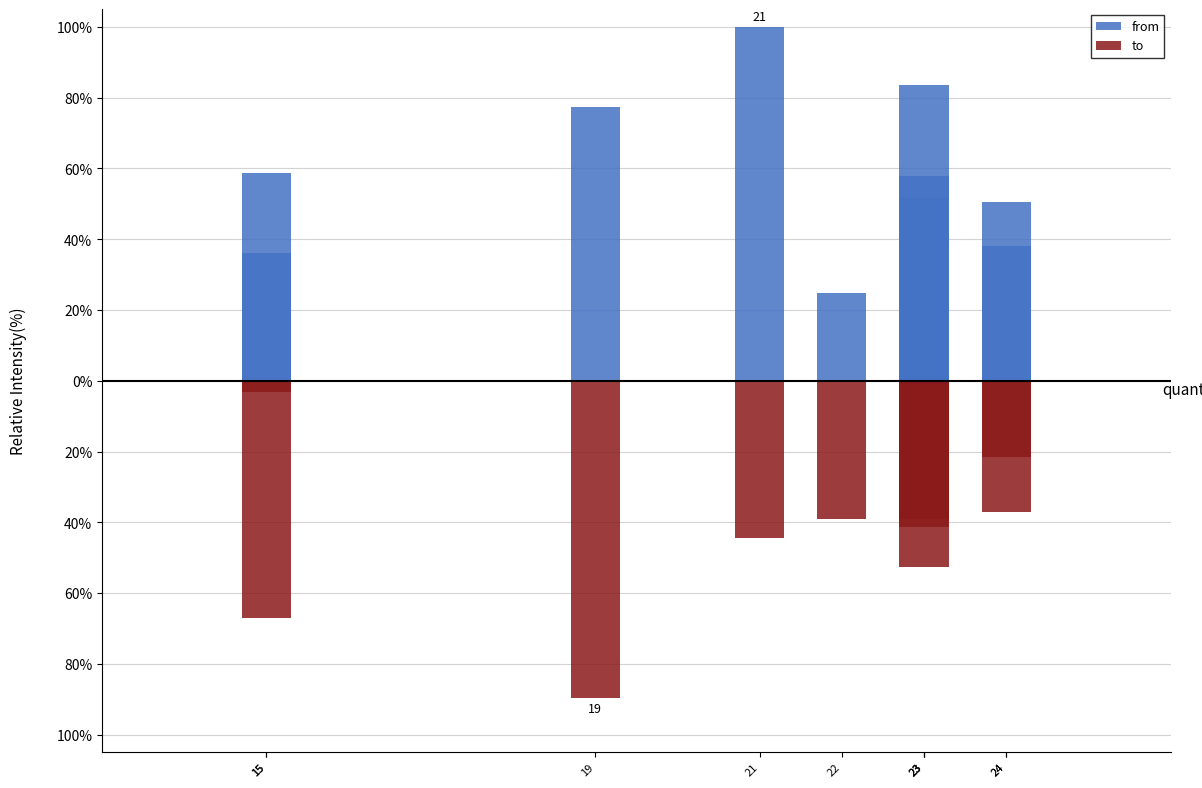

How many values in the from series exceed 57?

5